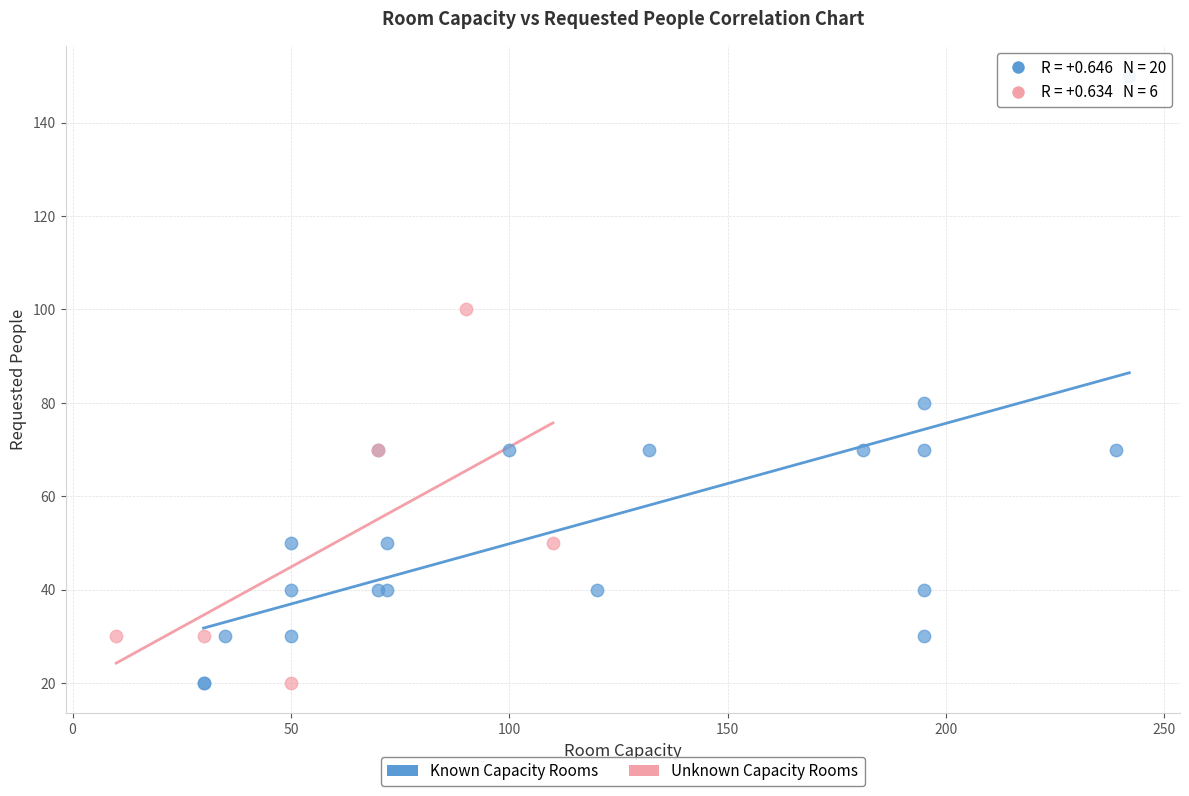

Which series has the largest Y range (max minus min)?

Known Capacity Rooms